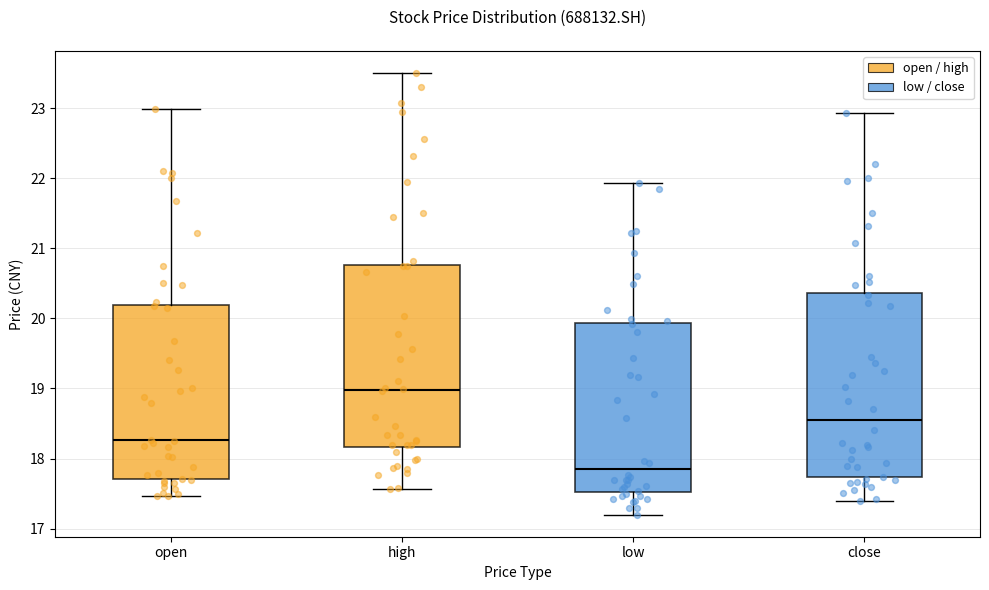

Reading left to right, transcribe this box plot: for each box, give where its median line is, the range the box spans, and where its two whiskers end, as read against the y-axis. The values are not printed on the chart, so give them approximately, as read against the axis.

open: median 18.3, box 17.7 to 20.2, whiskers 17.5 to 23.0
high: median 19.0, box 18.2 to 20.8, whiskers 17.6 to 23.5
low: median 17.9, box 17.5 to 19.9, whiskers 17.2 to 21.9
close: median 18.6, box 17.7 to 20.4, whiskers 17.4 to 22.9